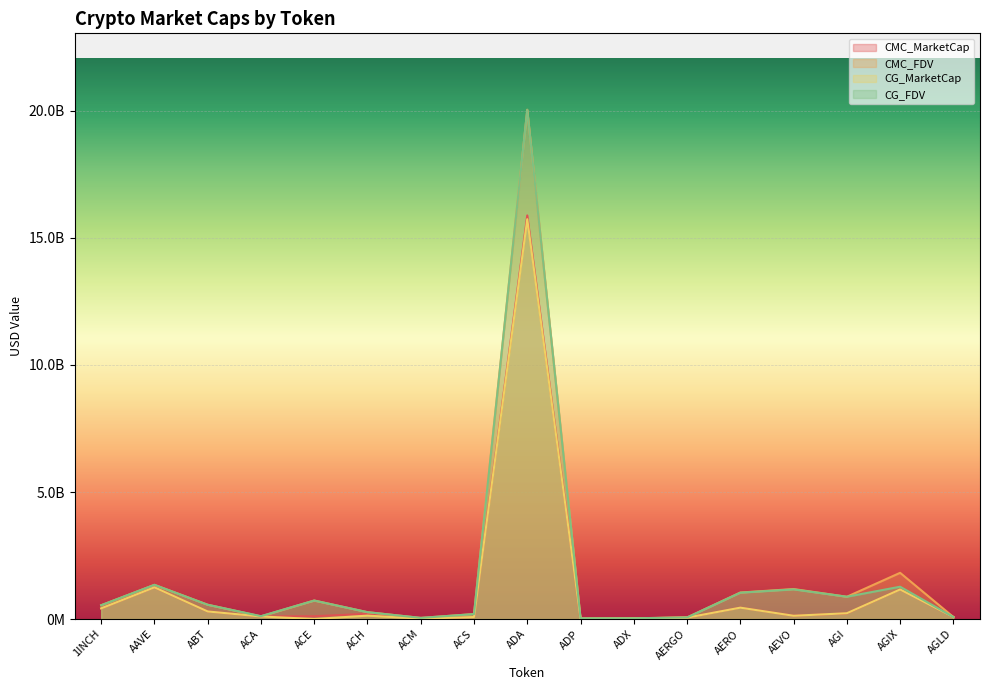

What is the difference between the maximum and minimum values in the CMC_MarketCap series?

15879840257.7